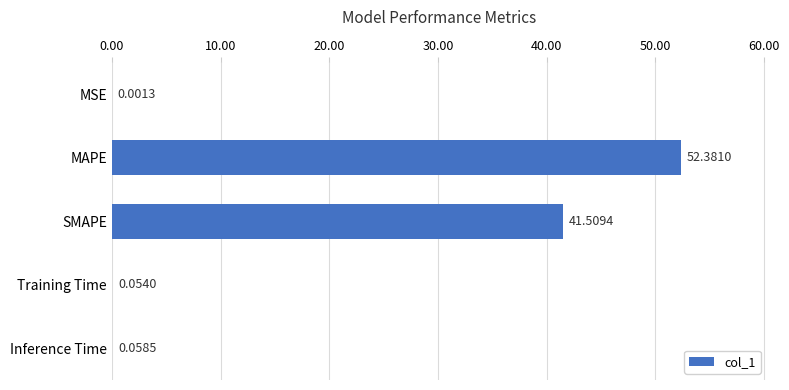

What is the ratio of the value at SMAPE to the value at MAPE?

0.8